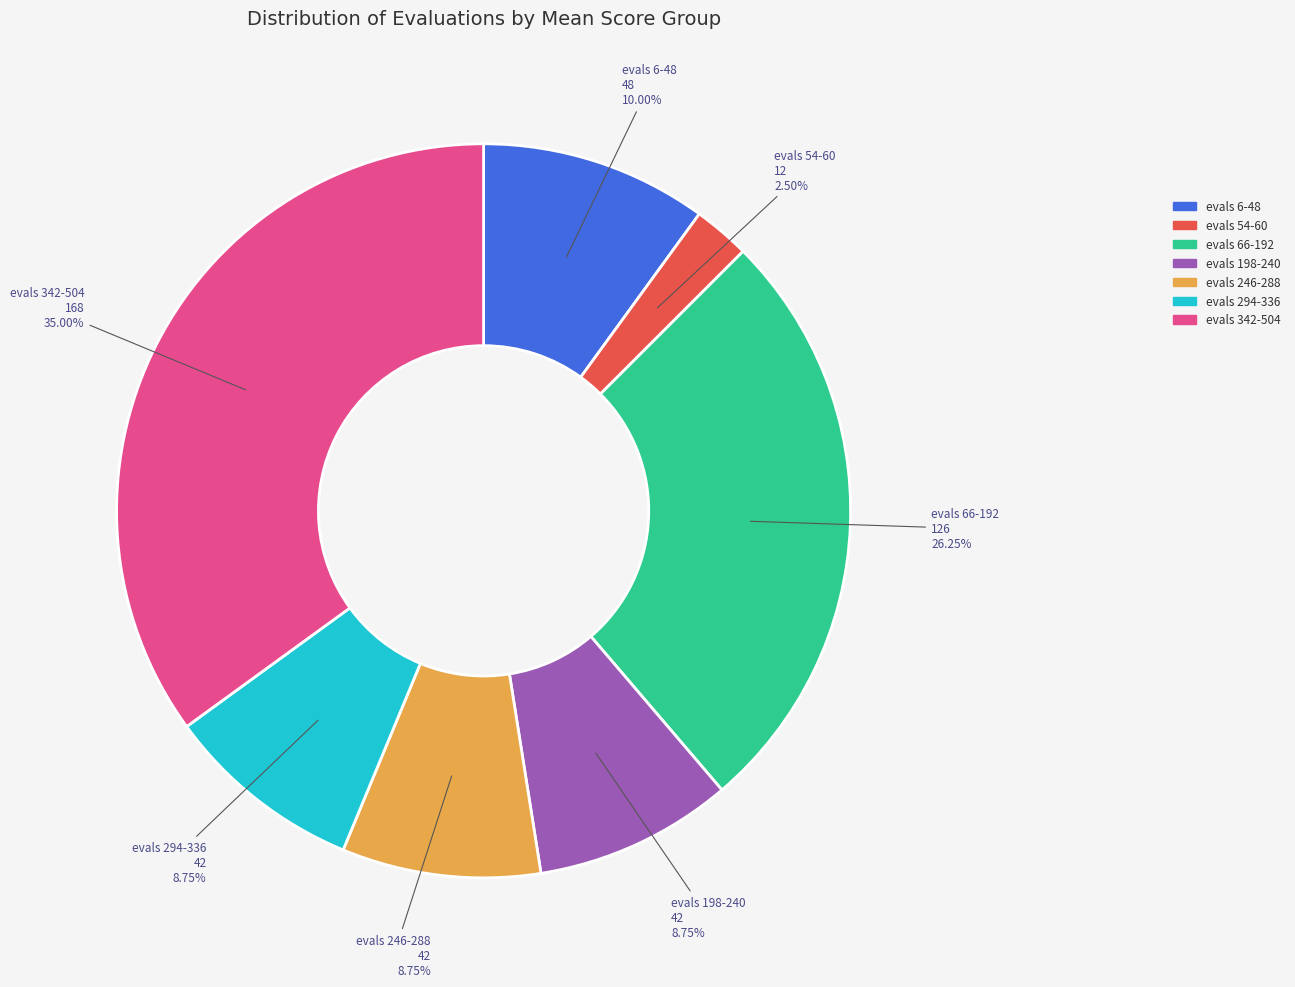

To the nearest percent, what is the difference between the largest and smallest slice percentages?

32%